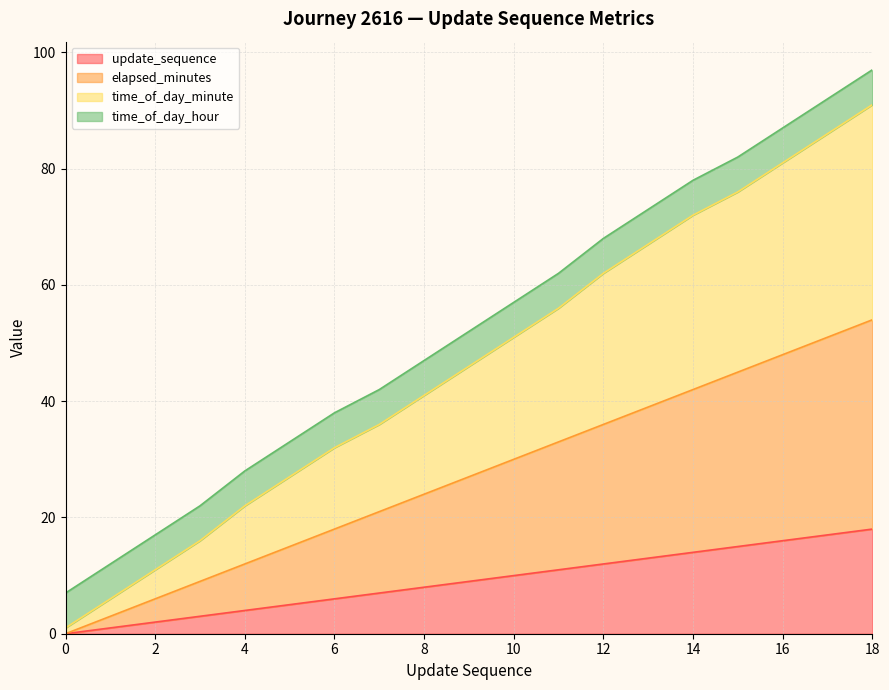

At which label does update_sequence first exceed 9?

10